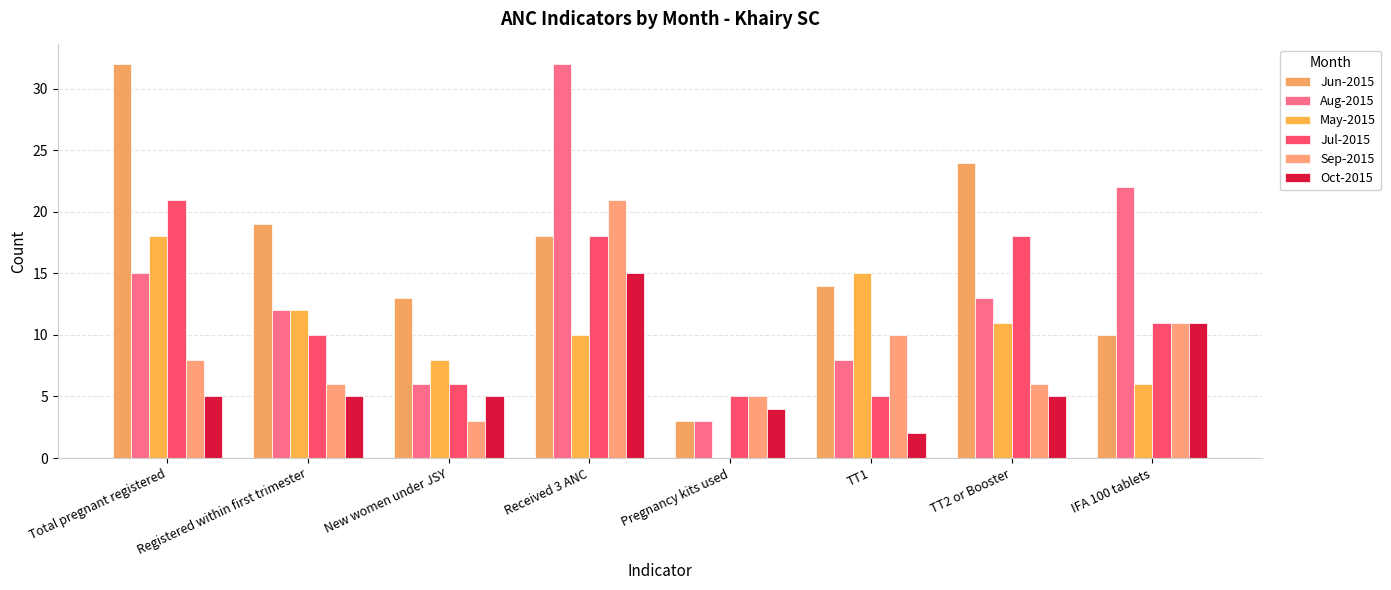

What is the minimum value for Jun-2015?

3